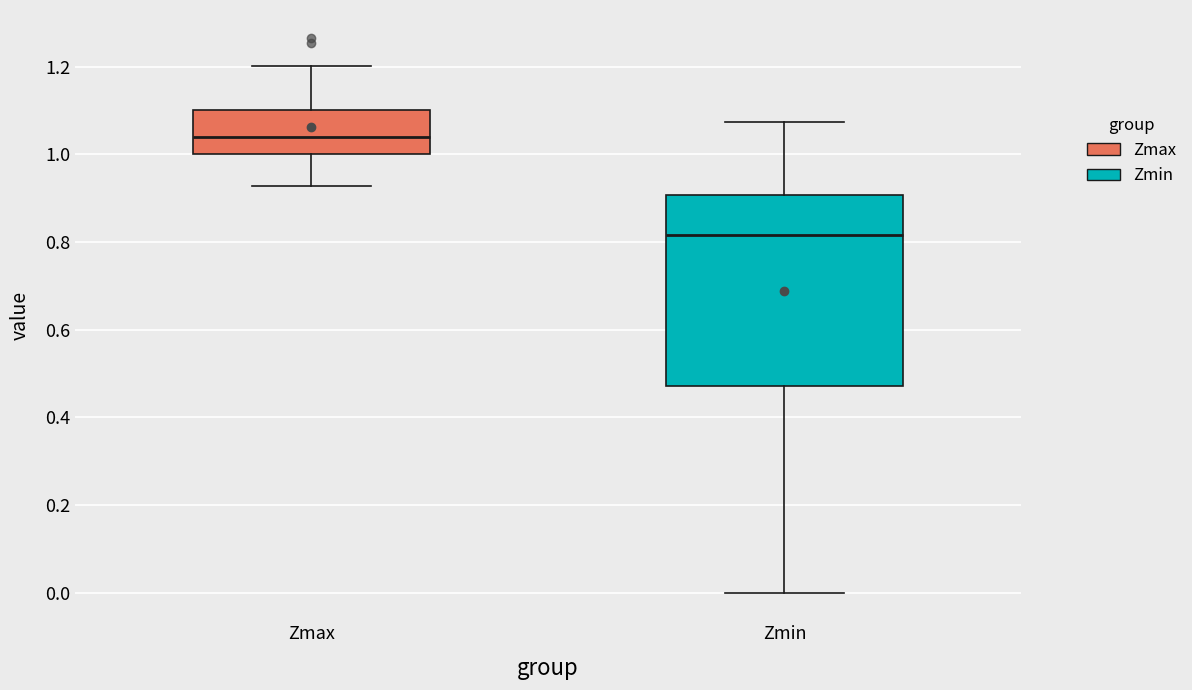

Reading left to right, read every box against the y-axis: the position of its median line, the range the box covers, and the ends of its whiskers. The values are not printed on the chart, so give them approximately, as read against the axis.

Zmax: median 1.04, box 1.00 to 1.10, whiskers 0.92 to 1.20
Zmin: median 0.82, box 0.48 to 0.90, whiskers 0.00 to 1.08